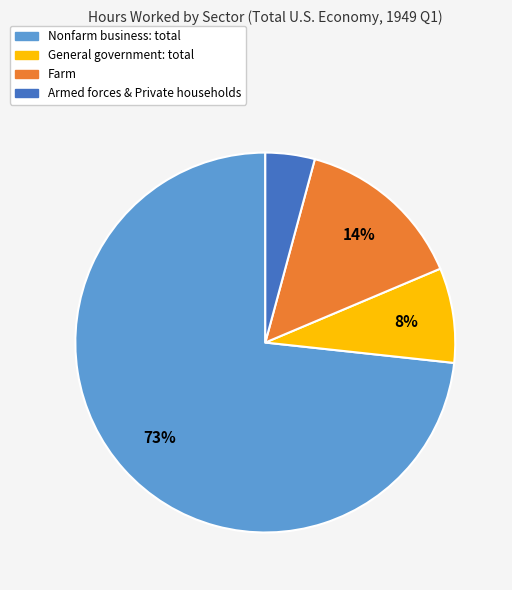

Does any single category account for the majority?

Yes